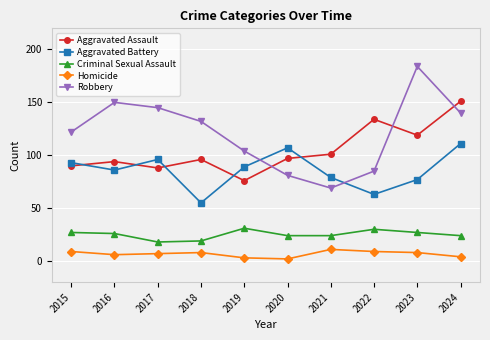

What is the average value of the Homicide series?

7